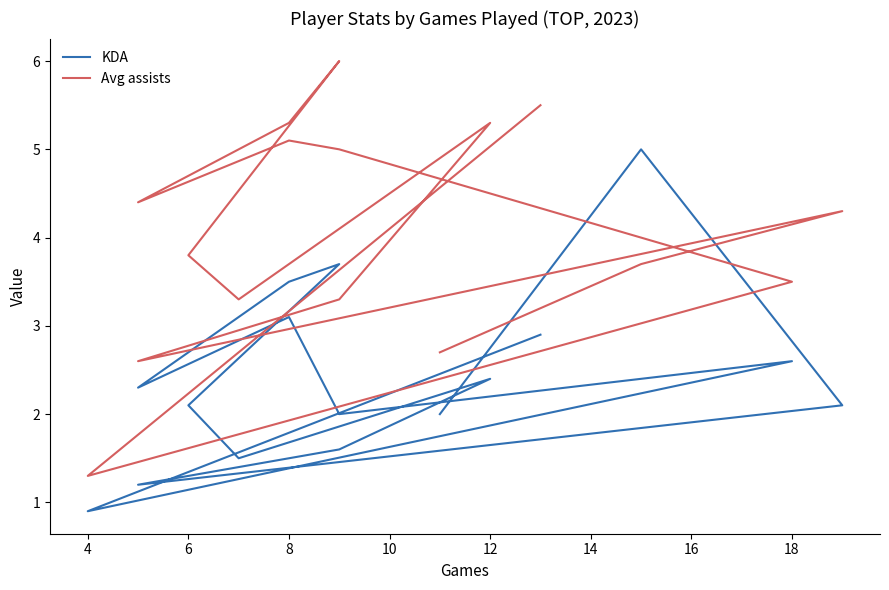

How many data points does each series have?

16